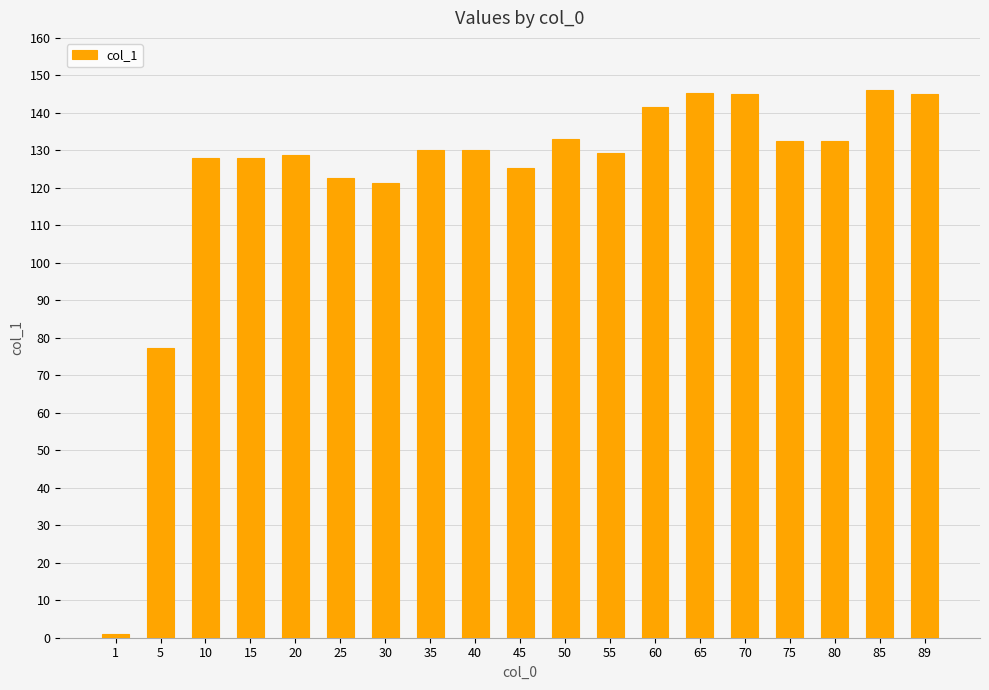

What is the smallest value displayed?

1.0